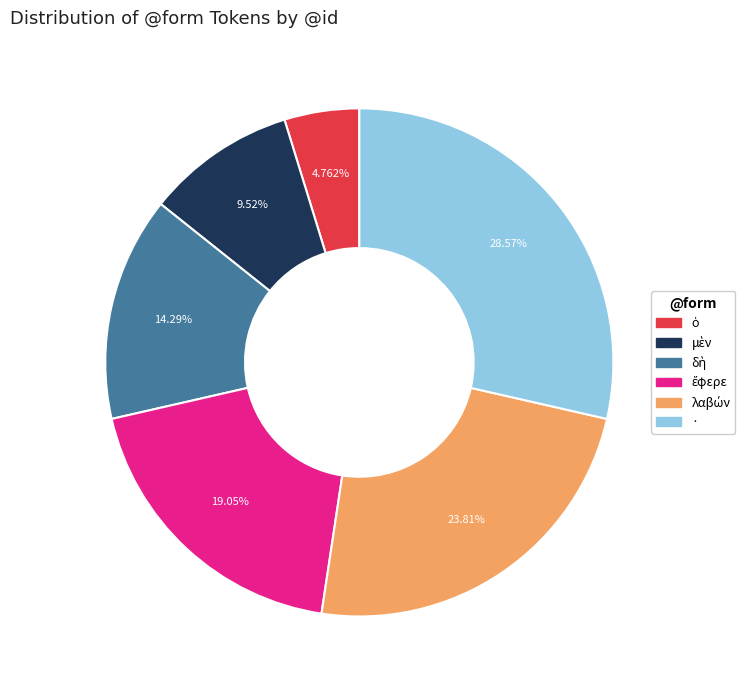

Does any single category account for the majority?

No